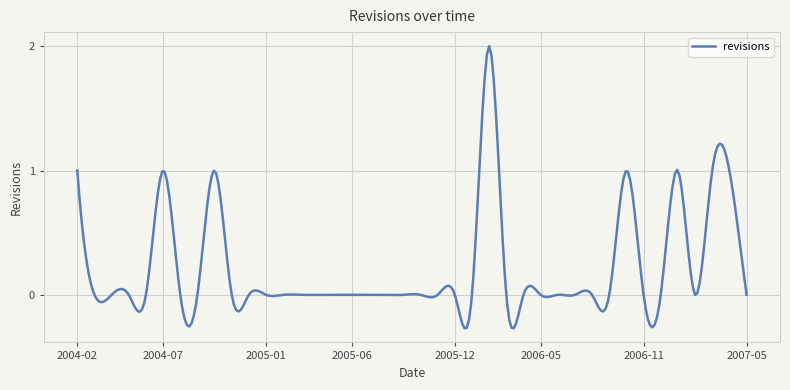

What is the difference between the maximum and minimum values?

2.3